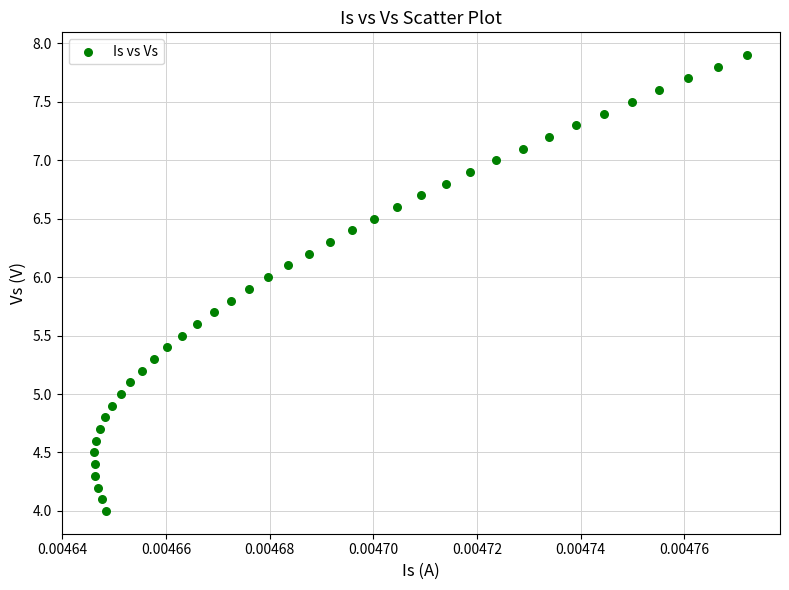

What is the range of Y values (max minus min)?

3.9